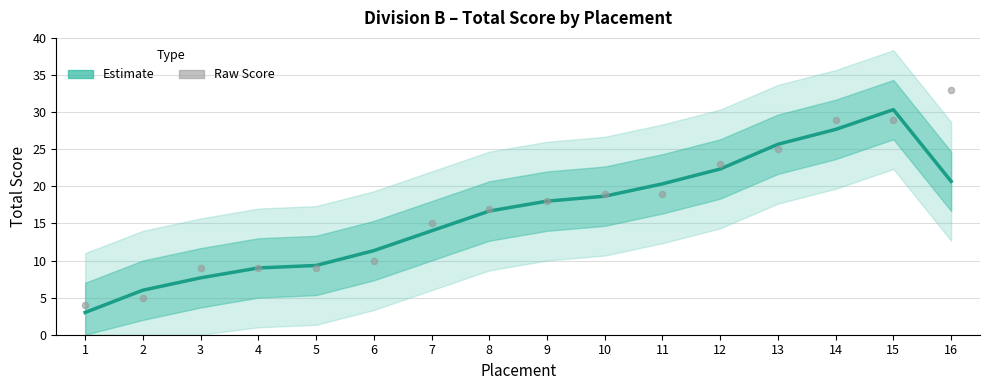

What is the total value across all series at 4?

18.0